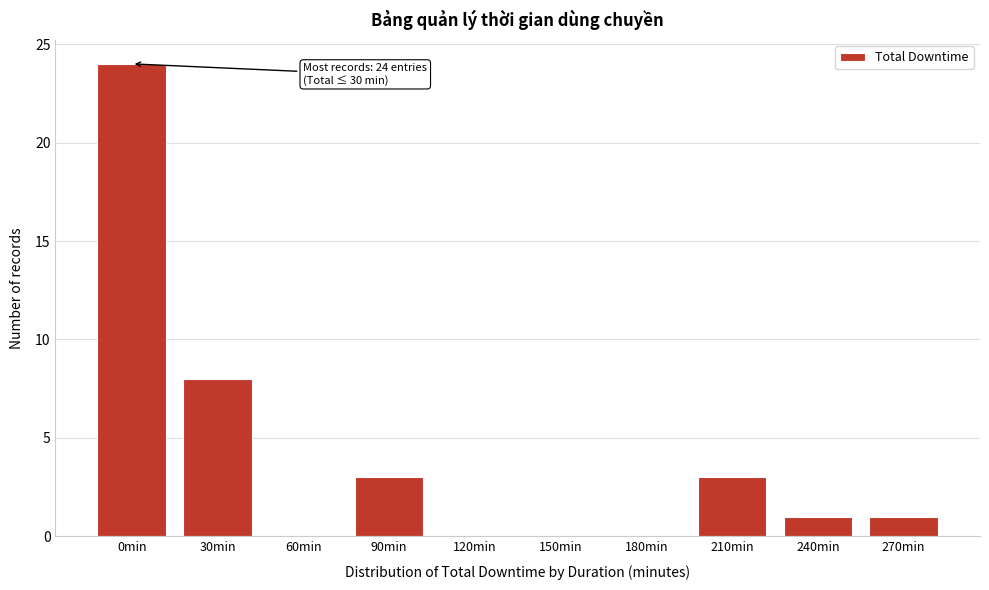

Reading left to right, transcribe all the data shown in this chart.

0min=24	30min=8	60min=0	90min=3	120min=0	150min=0	180min=0	210min=3	240min=1	270min=1